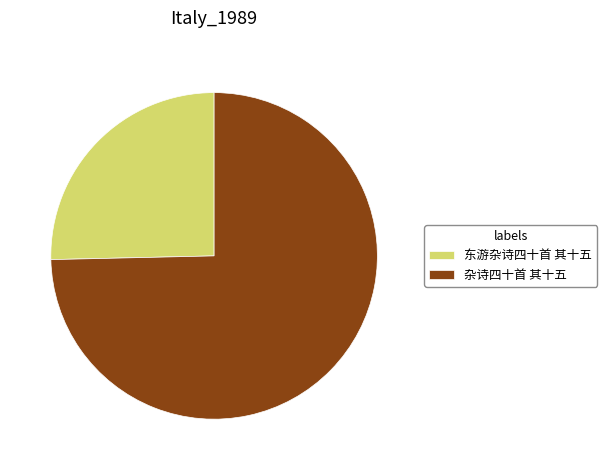

Is 东游杂诗四十首 其十五 the majority of the pie?

No